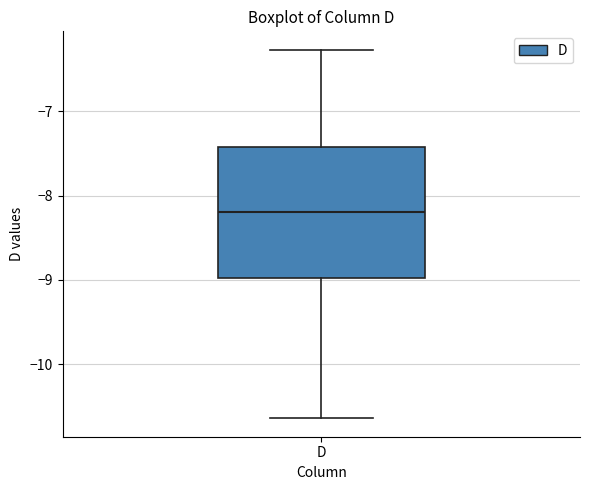

Where is the lower edge of the box for D on the y-axis? The values are not printed on the chart, so give them approximately, as read against the axis.

-9.0